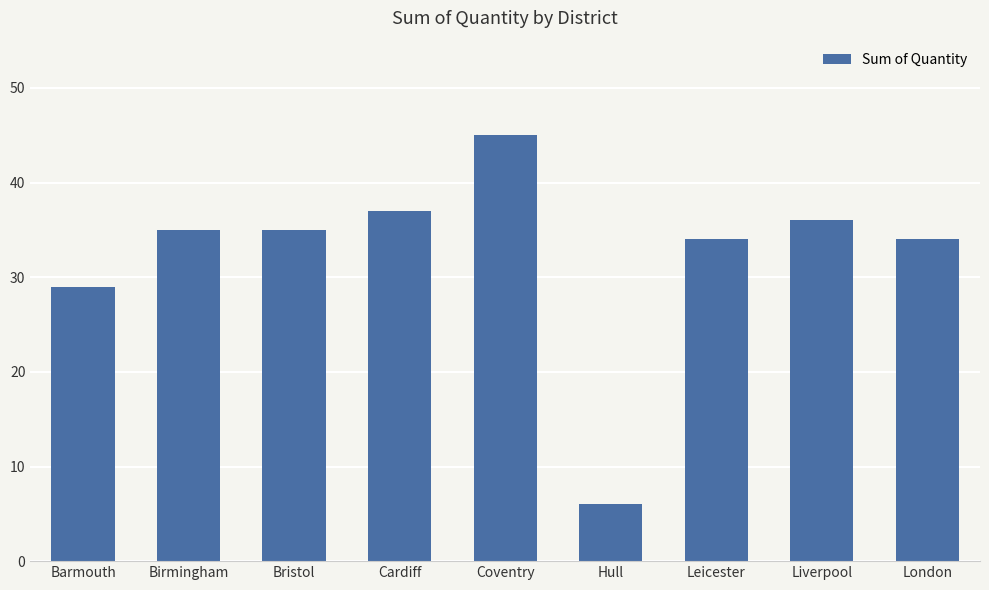

How many data points are less than 35?

4